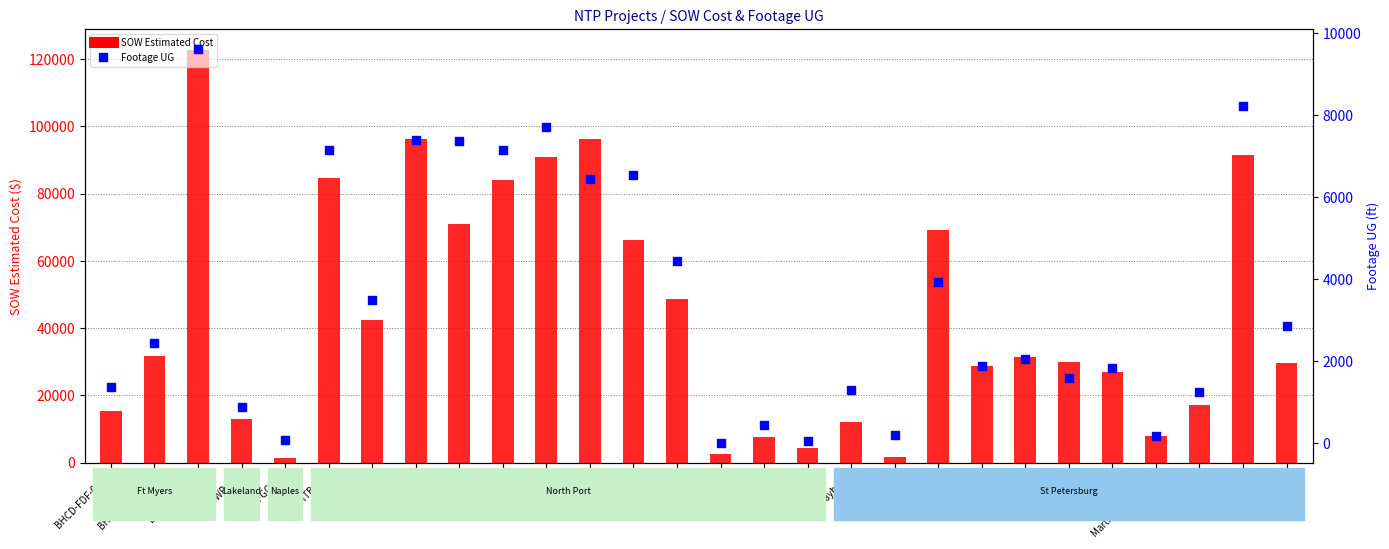

Is the value of SOW Estimated Cost at D-HTB106 greater than the value of Footage UG at FB-HTB101?

Yes